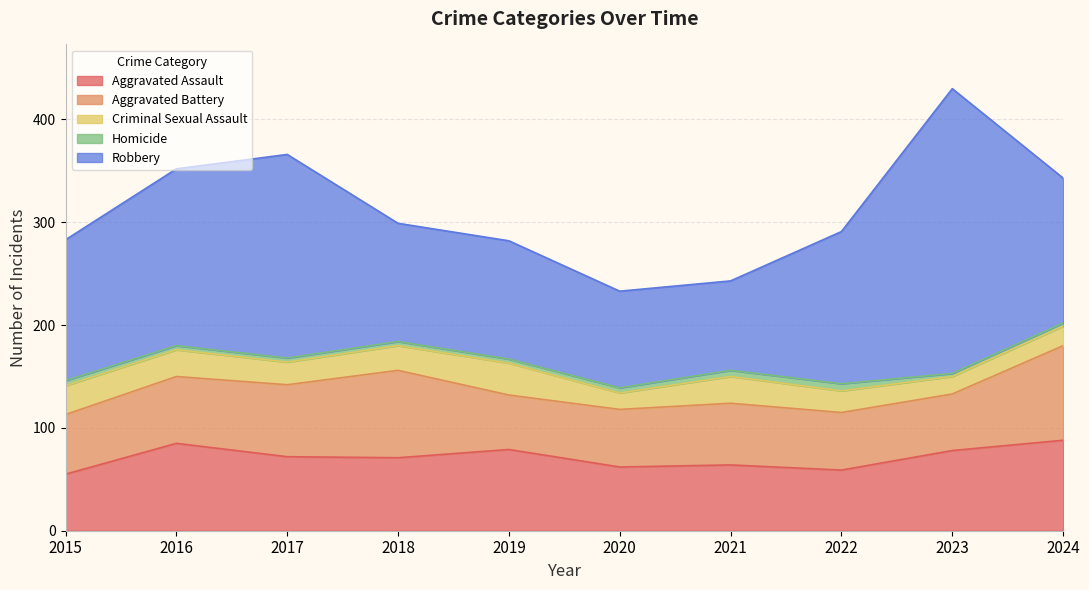

At which category is the sum across all series the highest?

2023